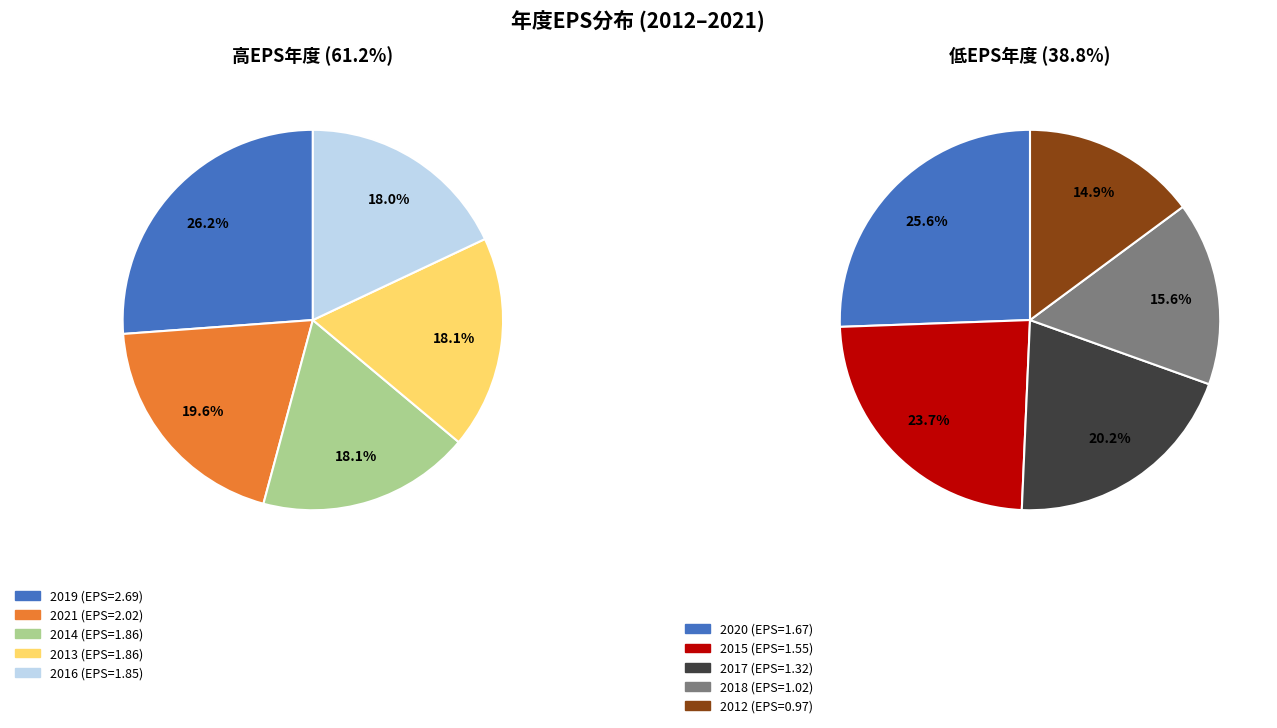

What is the largest slice in the pie chart?

2019